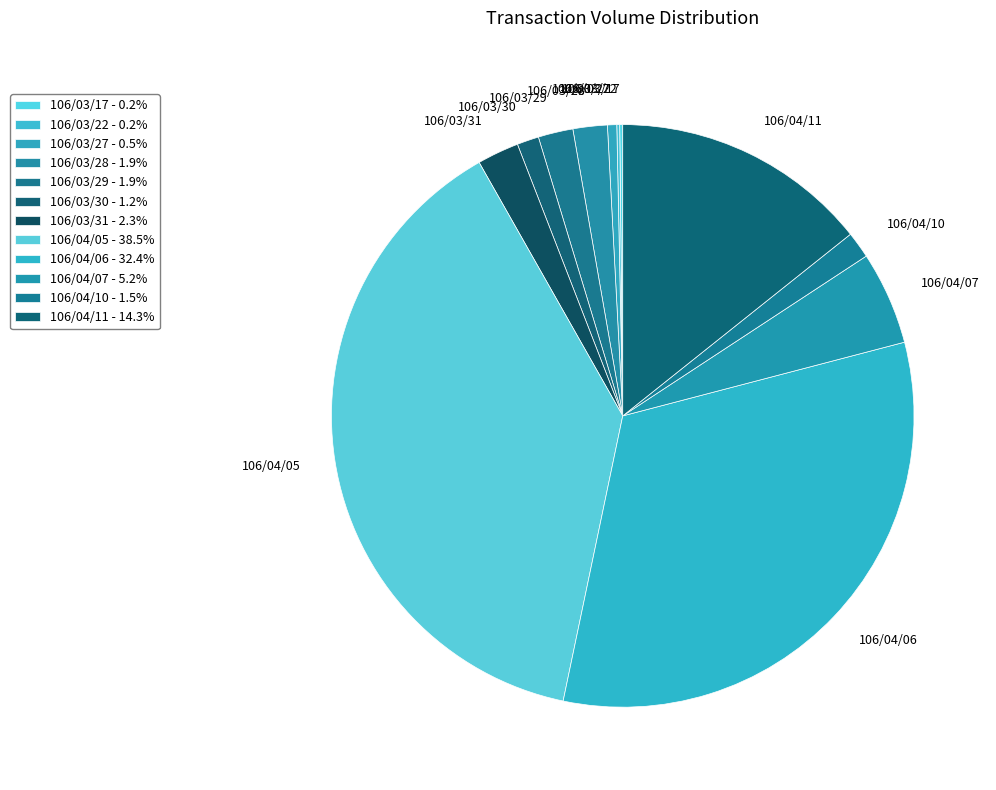

What is the ratio of the value at 106/03/29 to the value at 106/04/07?

0.4